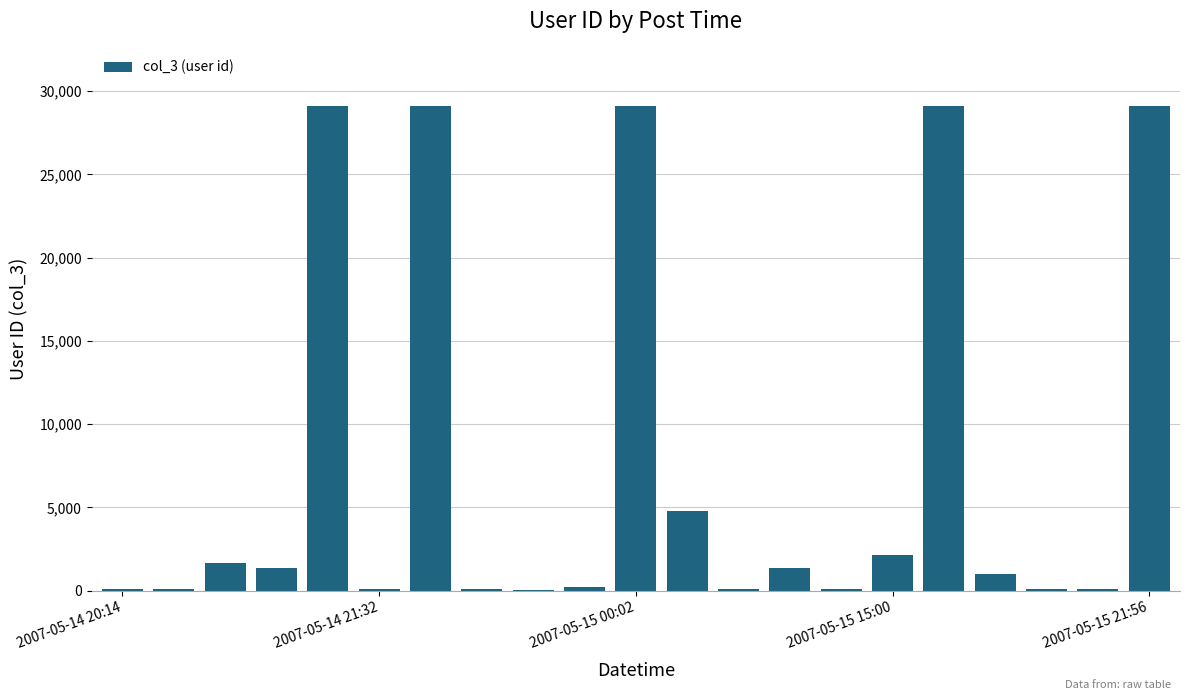

What is the sum of all values?

158912